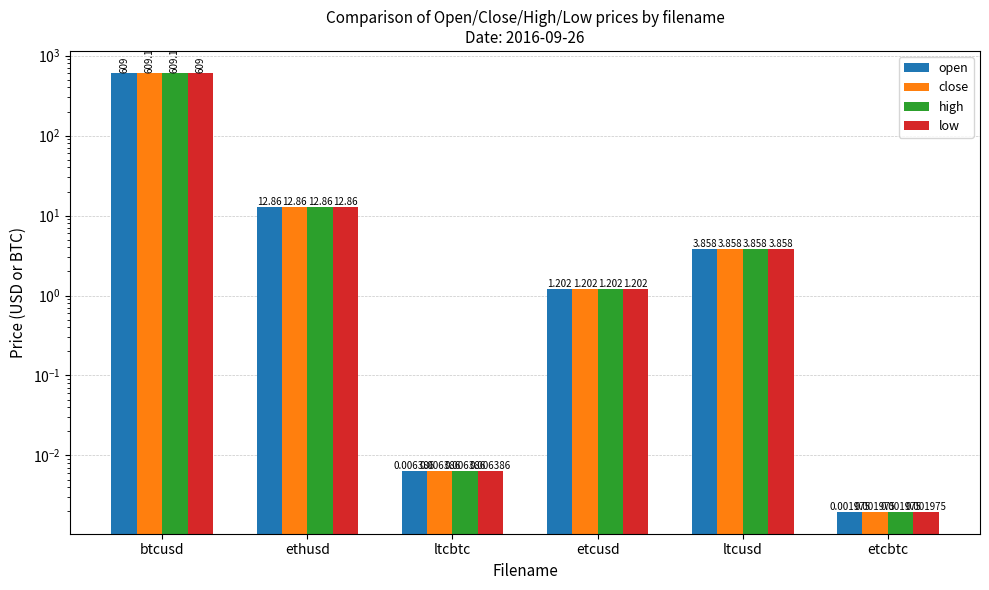

What are all the series names shown in the legend?

open, close, high, low